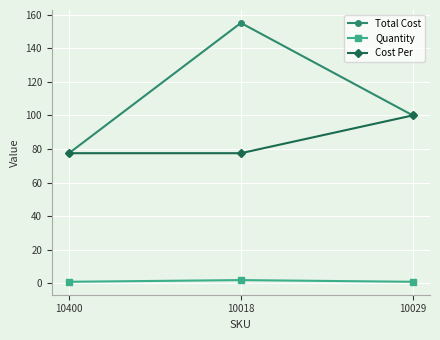

What is the difference between the maximum and minimum values in the Quantity series?

1.0